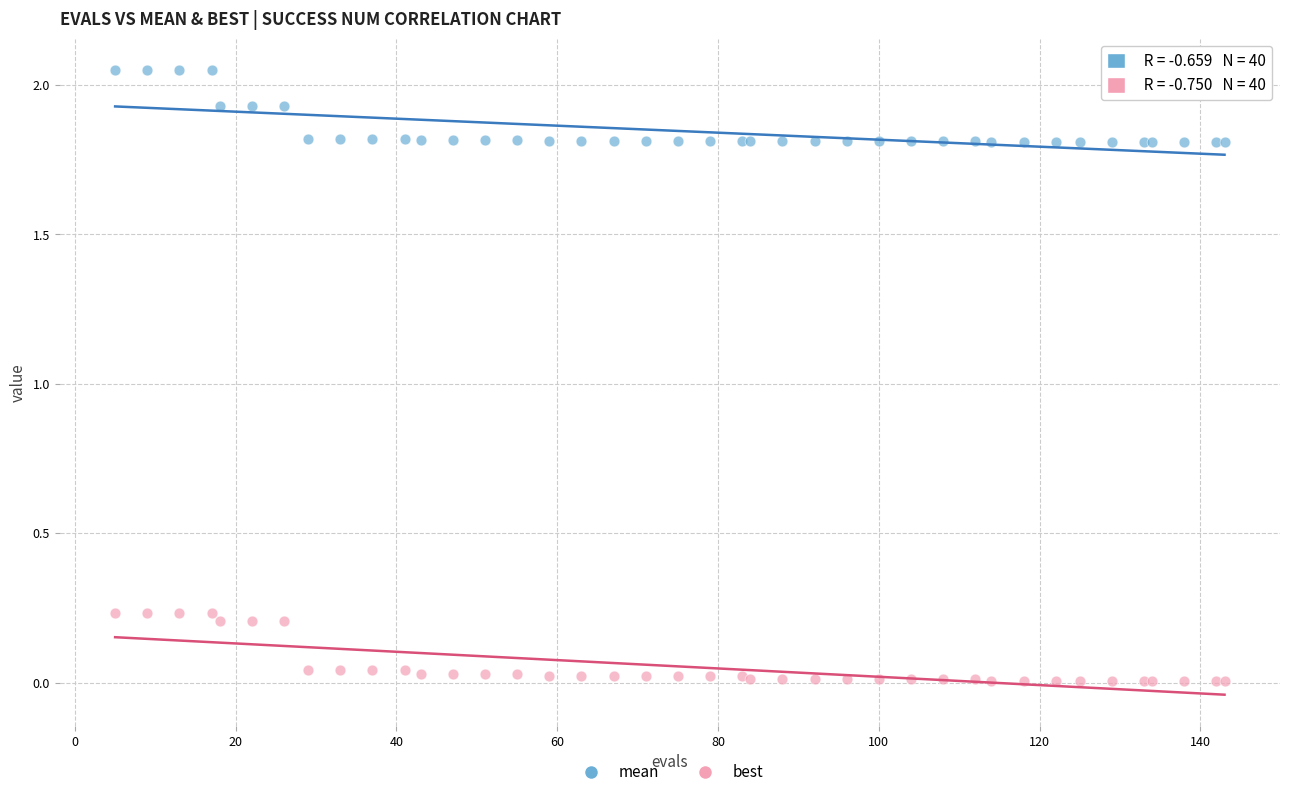

Which series has the largest Y range (max minus min)?

mean